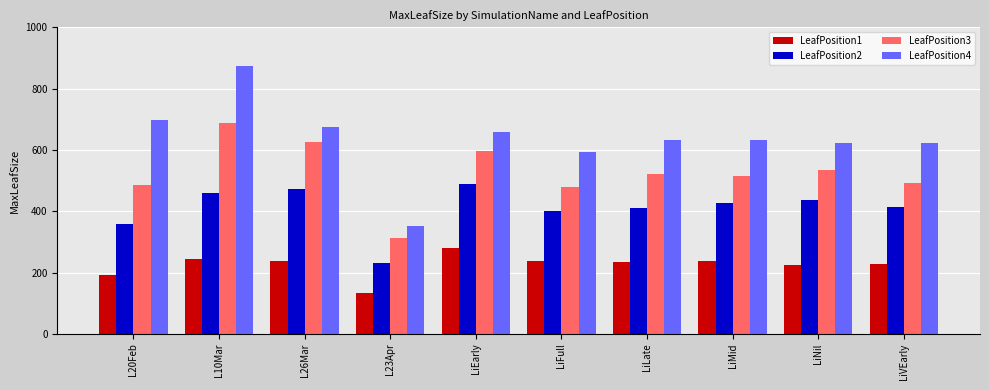

True or false: LeafPosition3 has a value of 736.6 at LiFull.

False